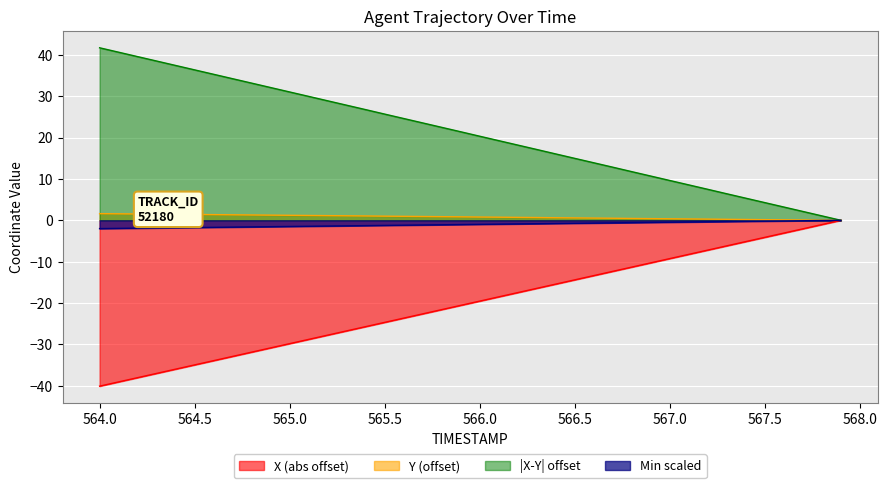

Which series has the widest spread of values?

|X-Y| offset